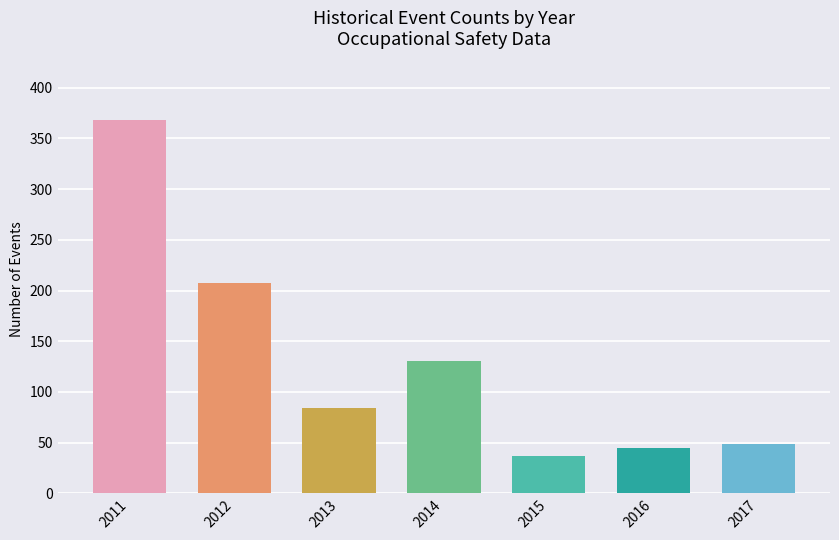

Reading left to right, extract all data points from this chart.

368	207	84	131	37	45	49